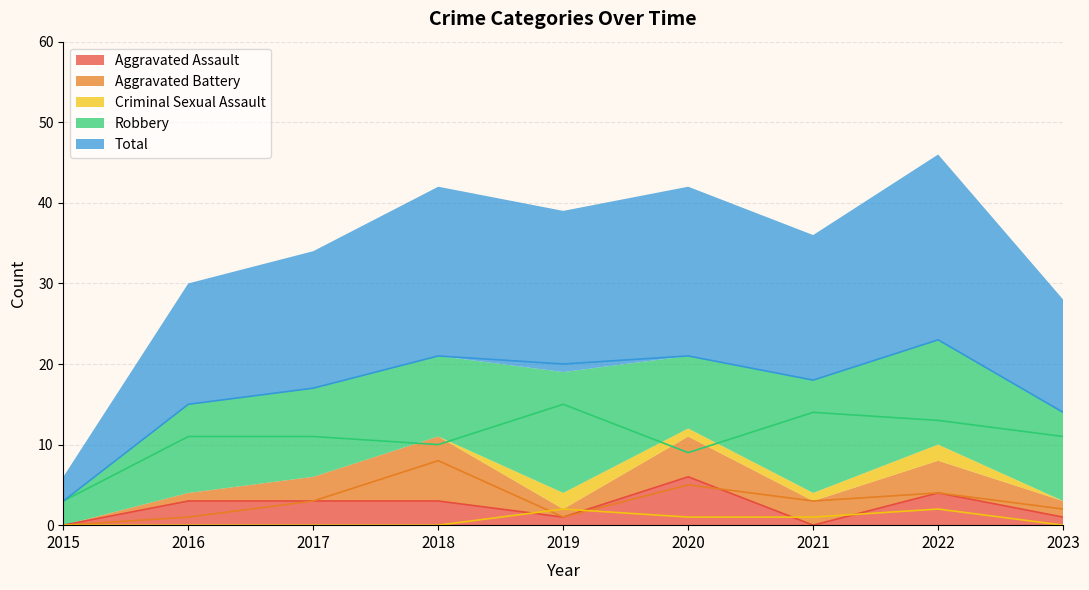

How many data points in Aggravated Battery are above 3?

3